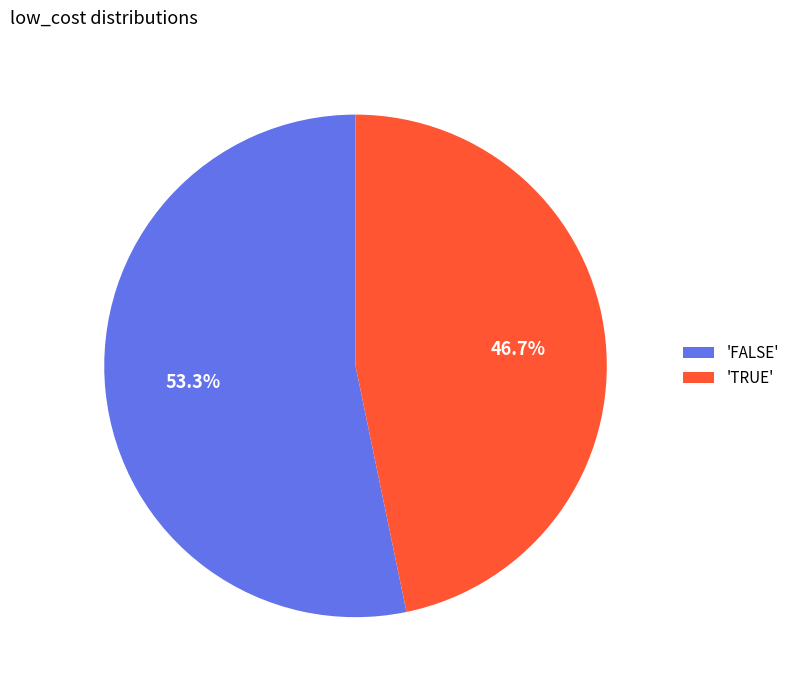

Which category has the biggest portion of the pie?

'FALSE'